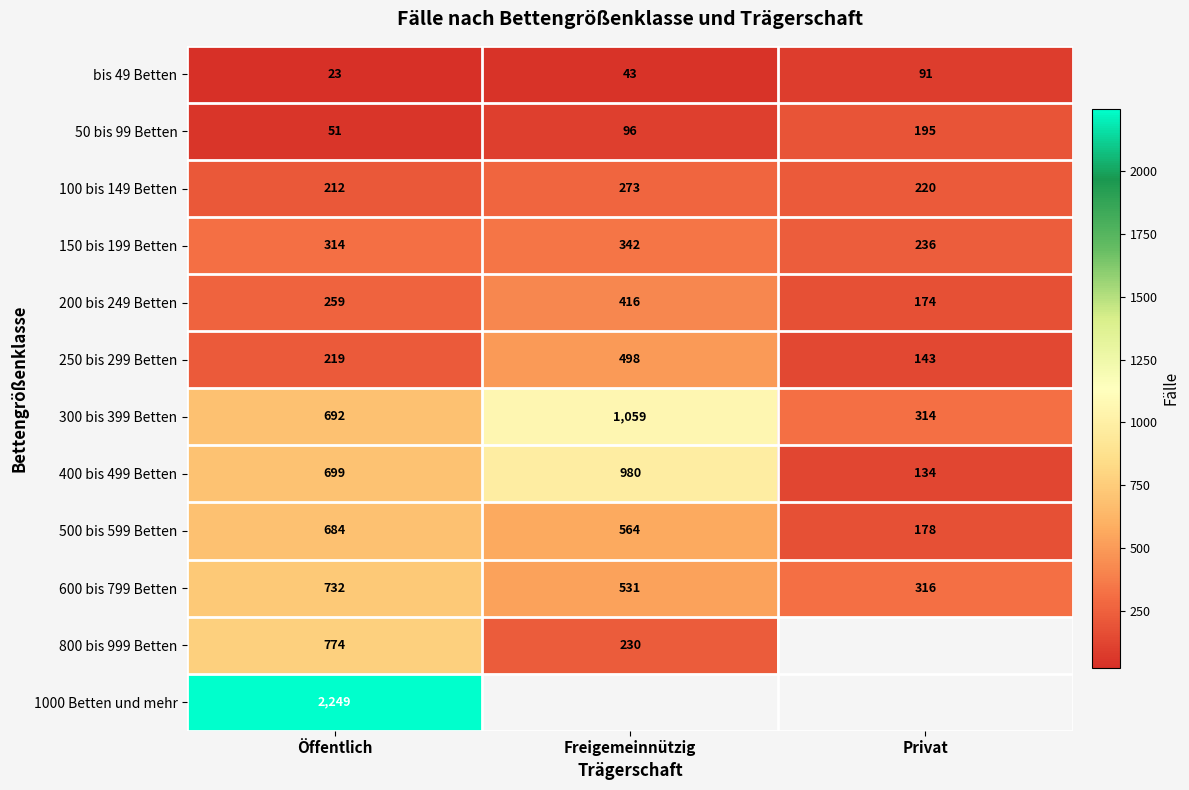

True or false: 50 bis 99 Betten has a value of 67.5 at Öffentlich.

False